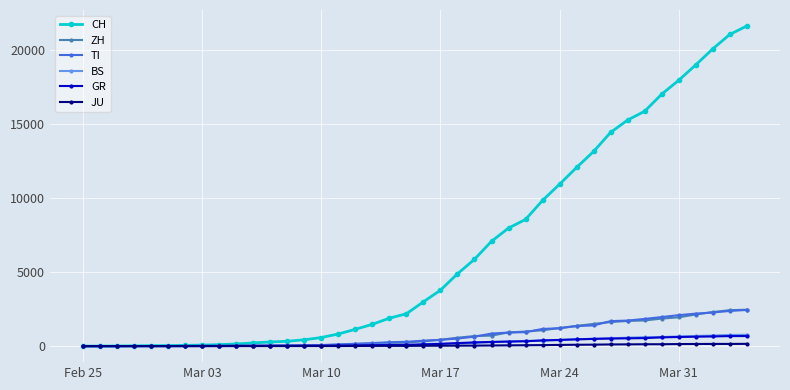

Which series has the largest range (max minus min)?

CH